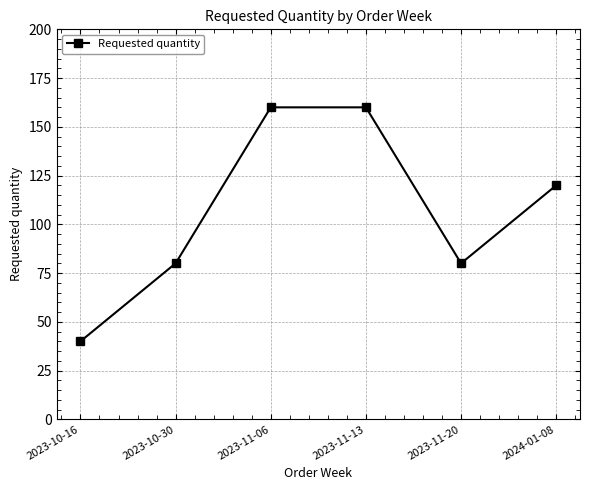

At which label does the data first exceed 120?

2023-11-06